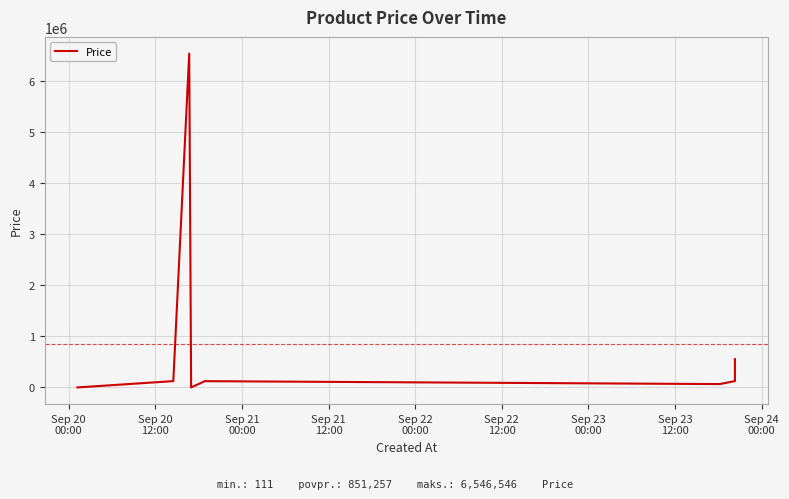

What is the average value?

851257